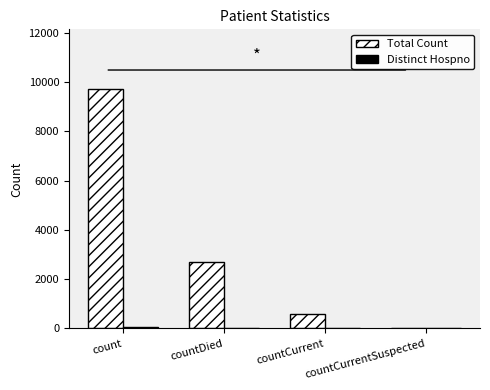

True or false: Total Count has a value of 15762 at count.

False